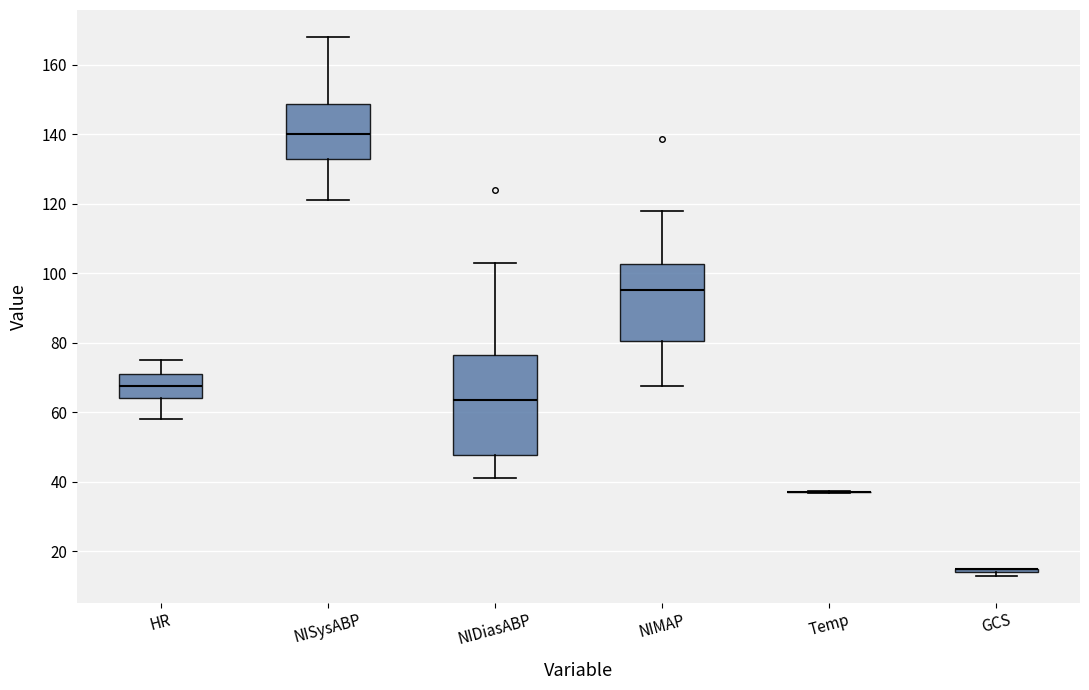

Reading left to right, transcribe this box plot: for each box, give where its median line is, the range the box spans, and where its two whiskers end, as read against the y-axis. The values are not printed on the chart, so give them approximately, as read against the axis.

HR: median 68, box 64 to 72, whiskers 58 to 76
NISysABP: median 140, box 132 to 148, whiskers 122 to 168
NIDiasABP: median 64, box 48 to 76, whiskers 42 to 104
NIMAP: median 96, box 80 to 102, whiskers 68 to 118
Temp: box collapsed to a line at 38, whiskers 36 to 38
GCS: box collapsed to a line at 16, whiskers 14 to 16